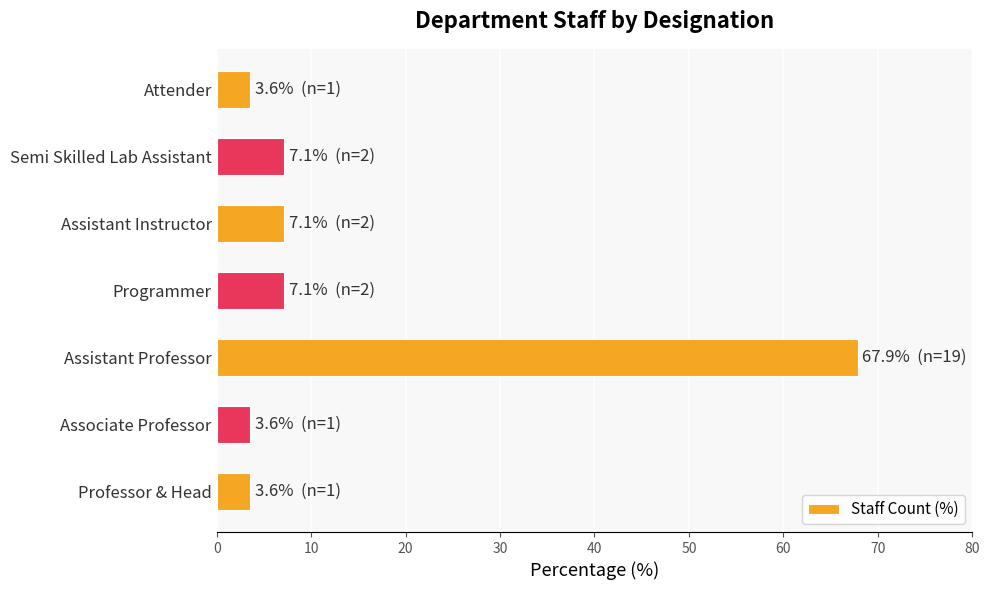

Approximately how many times larger is the value at Professor & Head compared to Attender?

1.0